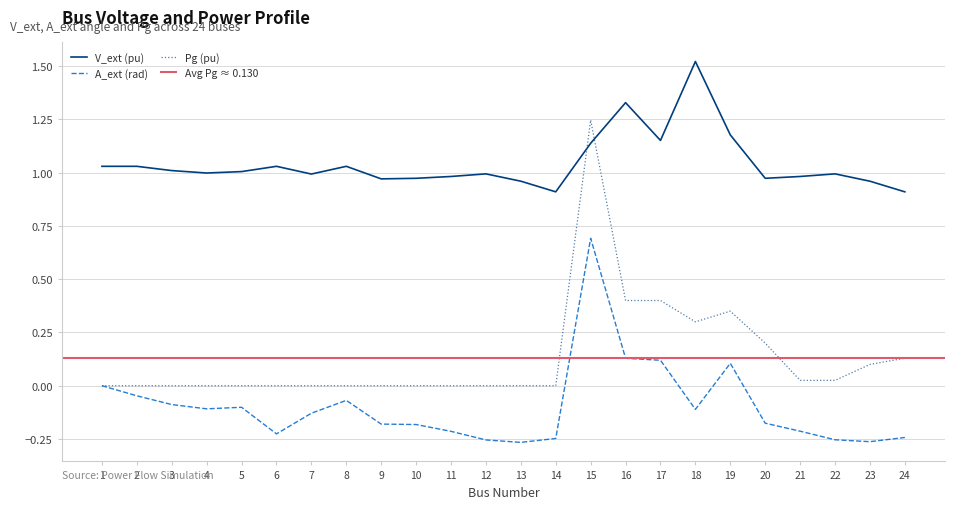

Which series changed the most between 21 and 22?

A_ext